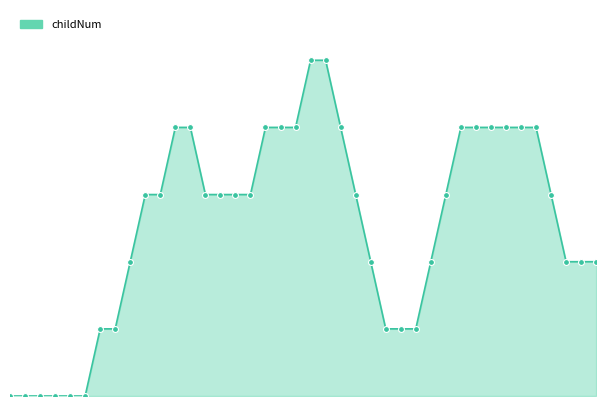

Does the chart have visible grid lines?

No